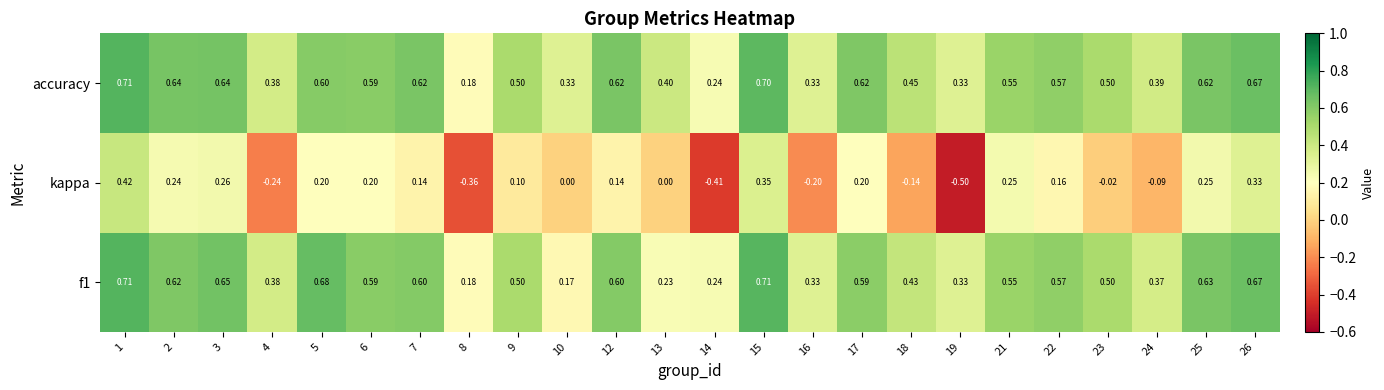

Which series changed the most between 7 and 23?

kappa